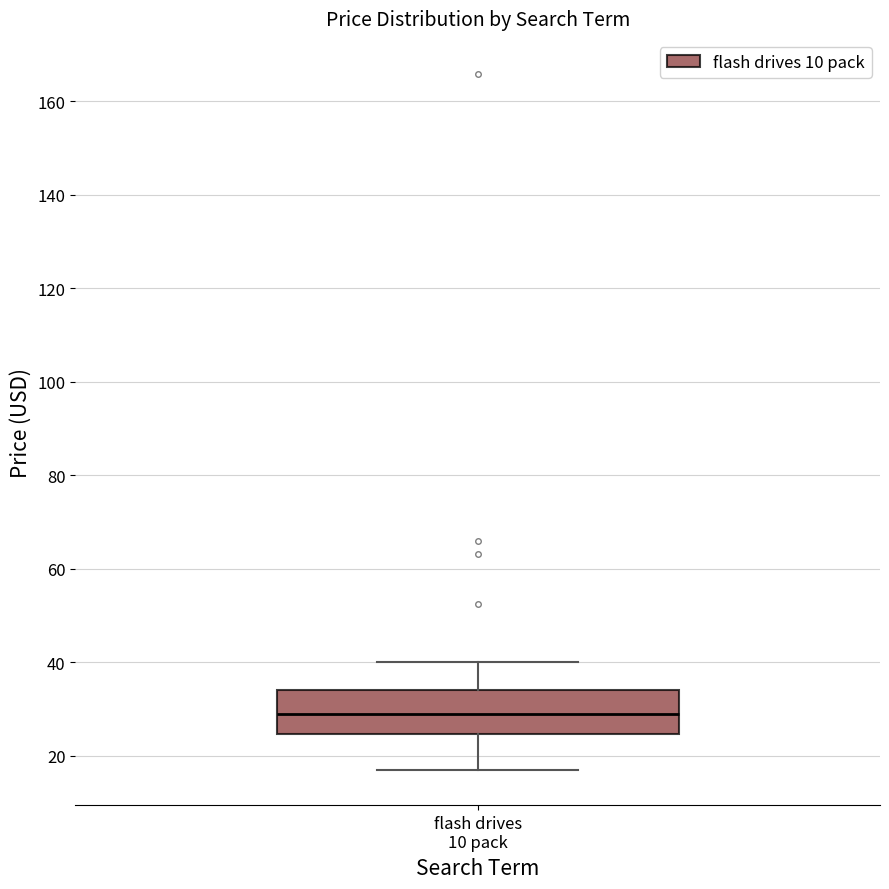

Where does the median line of the box for flash drives 10 pack sit on the y-axis? The values are not printed on the chart, so give them approximately, as read against the axis.

28